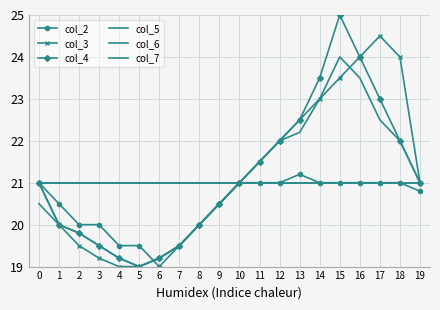

At how many categories does at least one series exceed 20?

20